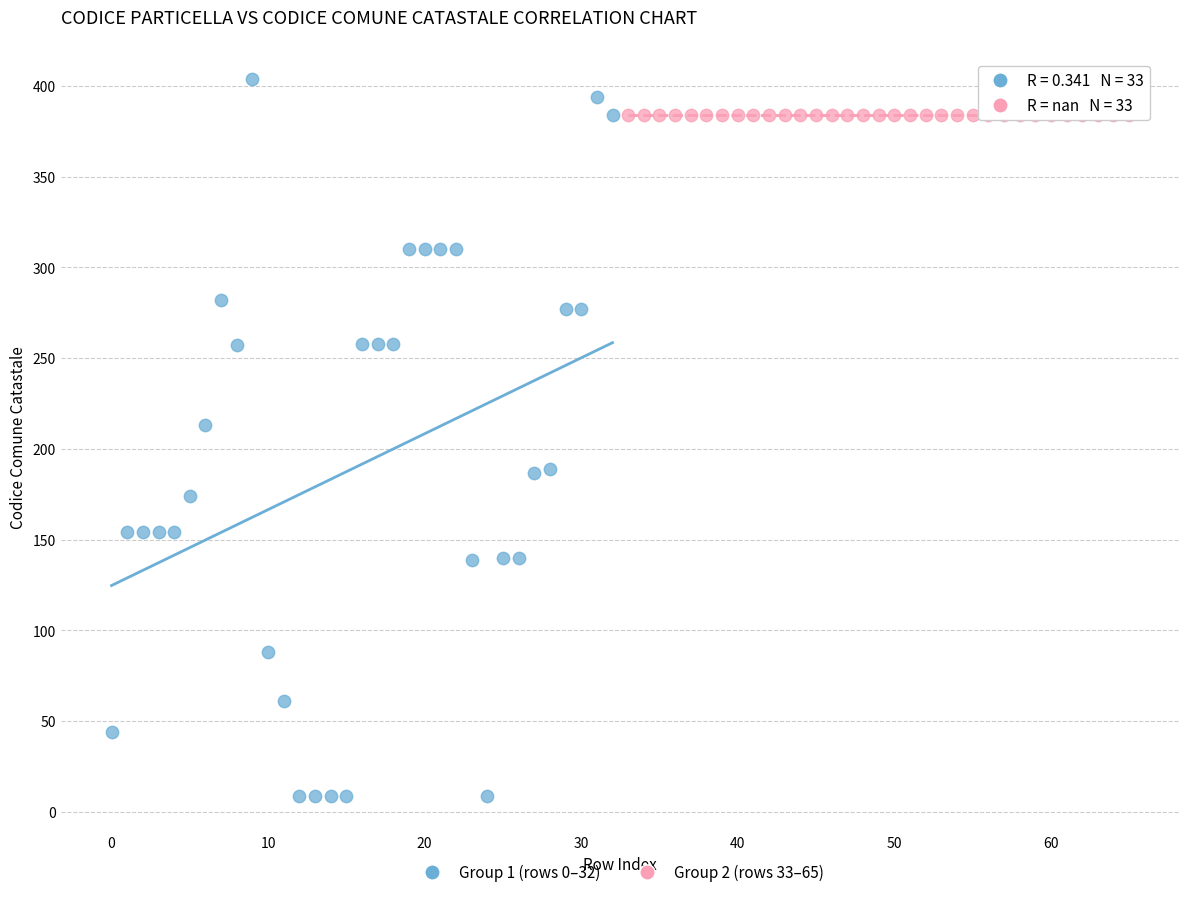

Which series contains the lowest Y value?

Group 1 (rows 0–32)